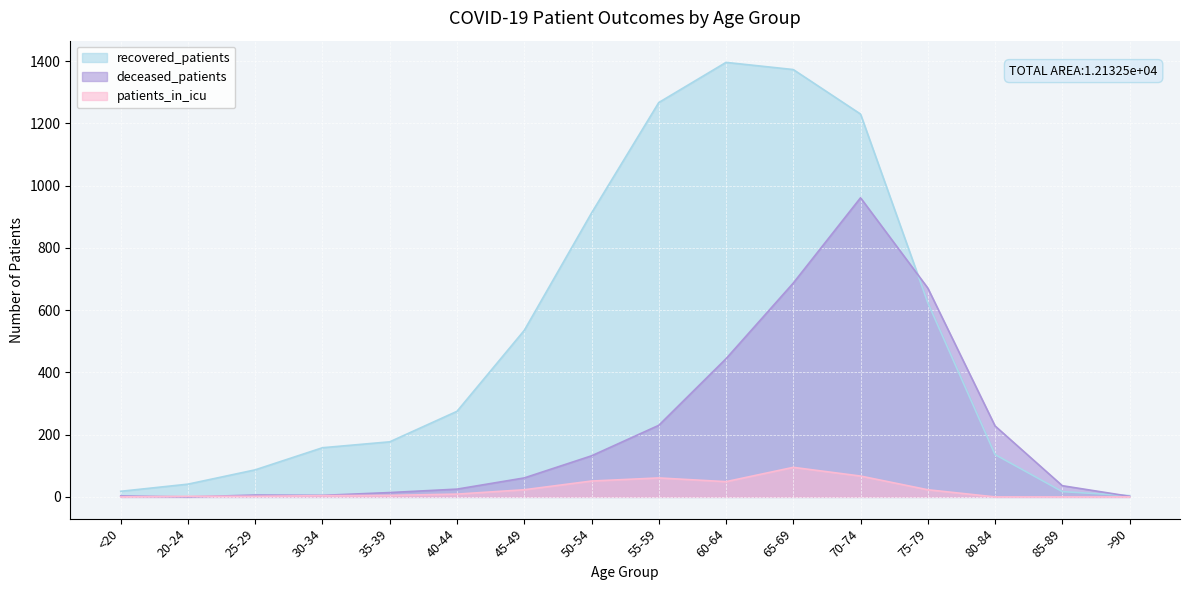

What is the maximum value for deceased_patients?

961